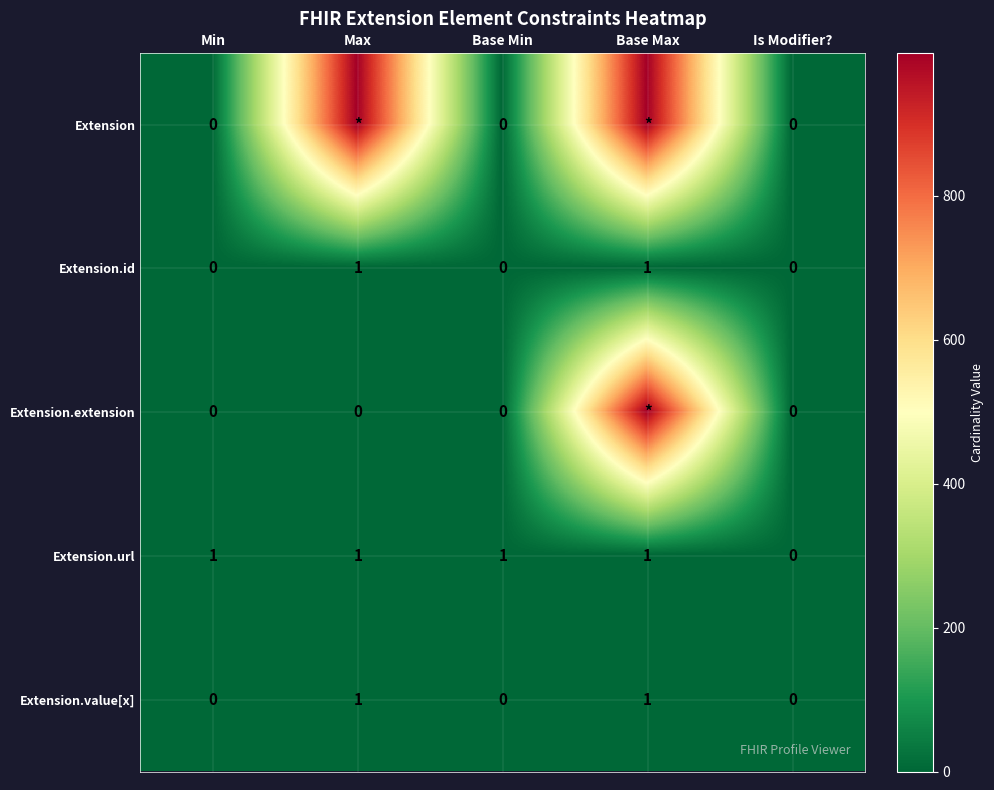

At which label does Extension.url reach its minimum?

Is Modifier?